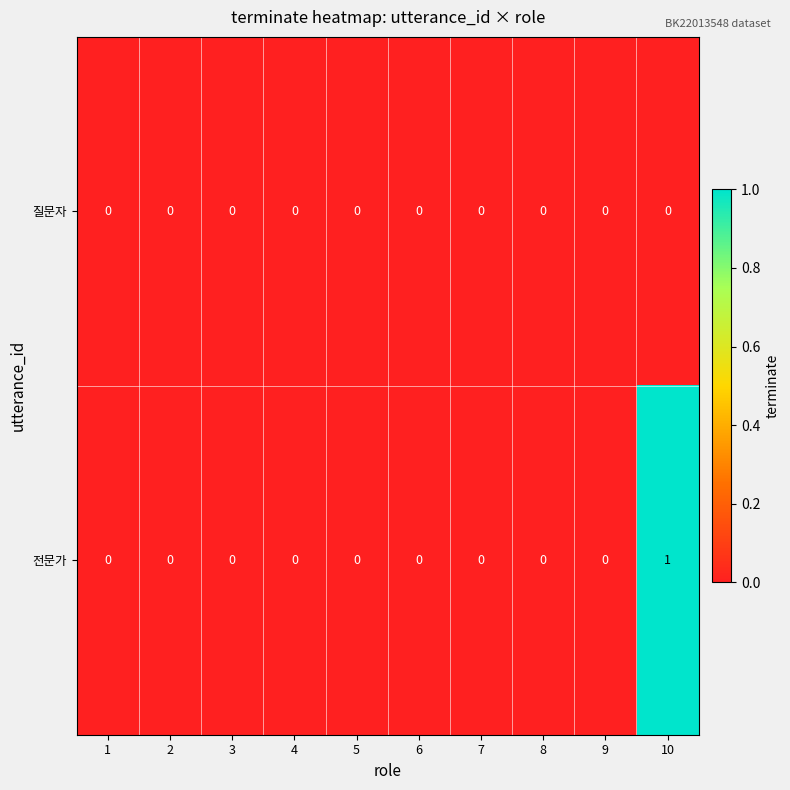

Which series has the largest total across all categories?

전문가